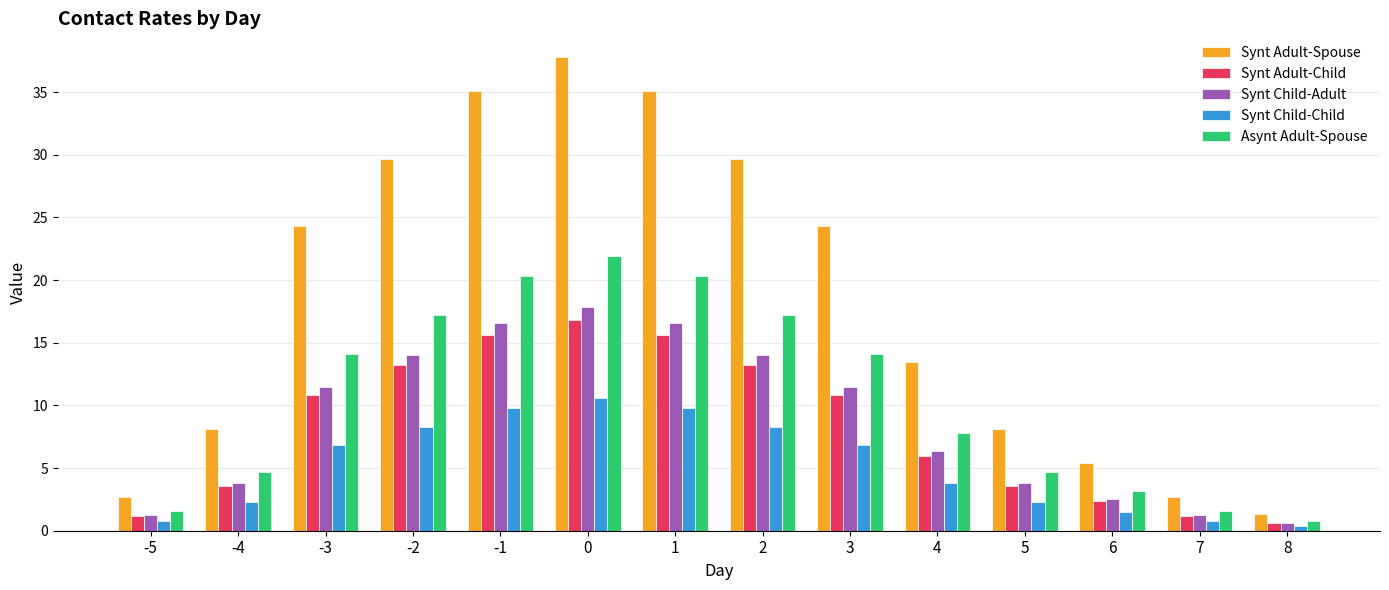

Read the Synt Adult-Child value at 4.

6.0